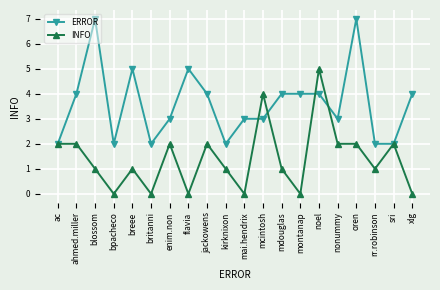

At how many categories does at least one series exceed 0?

20